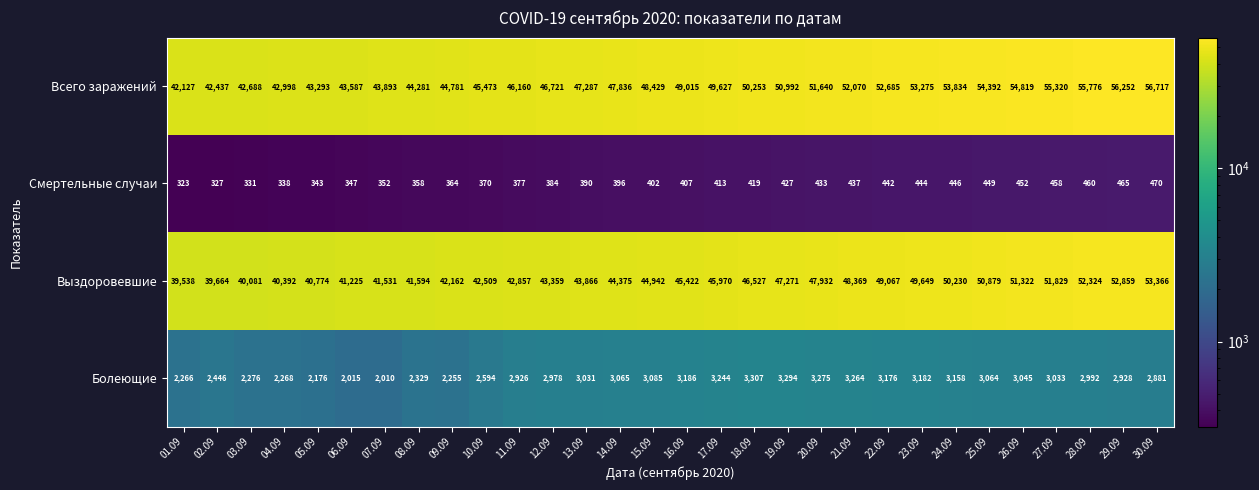

At which label is Выздоровевшие closest to 46452?

18.09